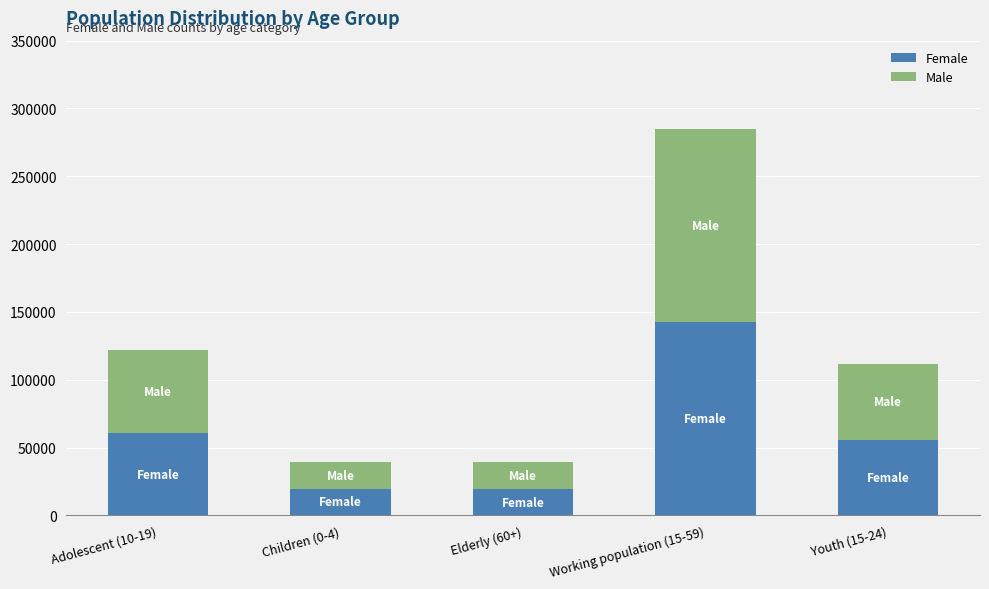

How many values in the Female series are below 55766?

2